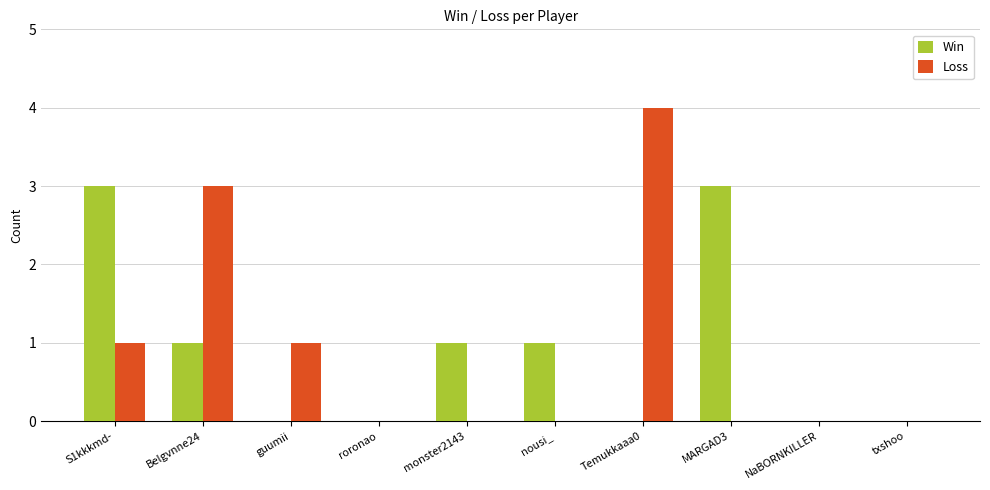

Which series has the widest spread of values?

Loss